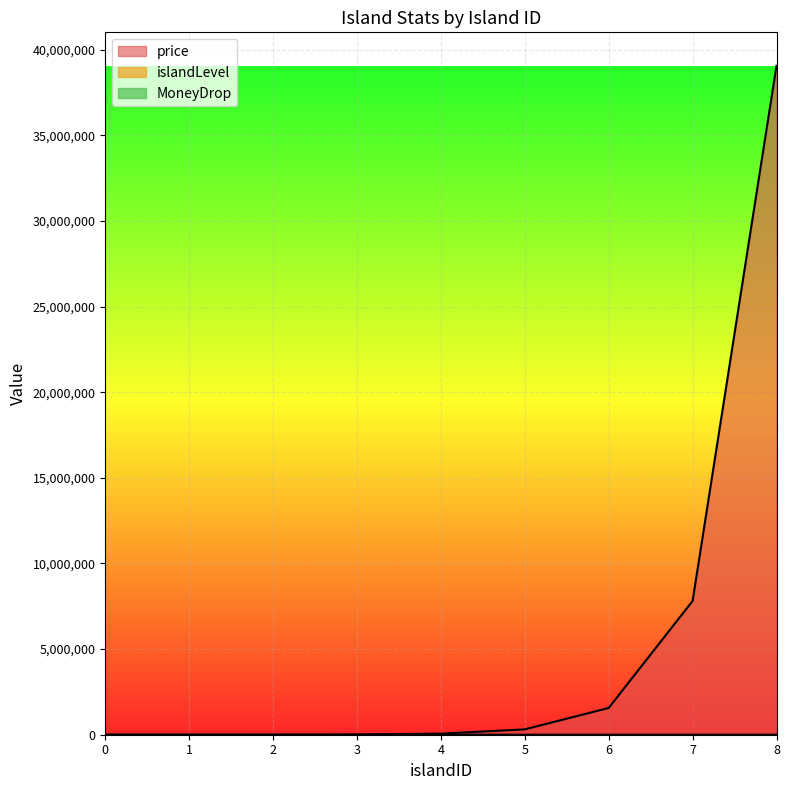

At which label does price reach its peak?

8